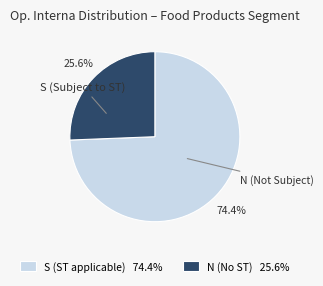

Combined, do S and N account for over 50%?

Yes